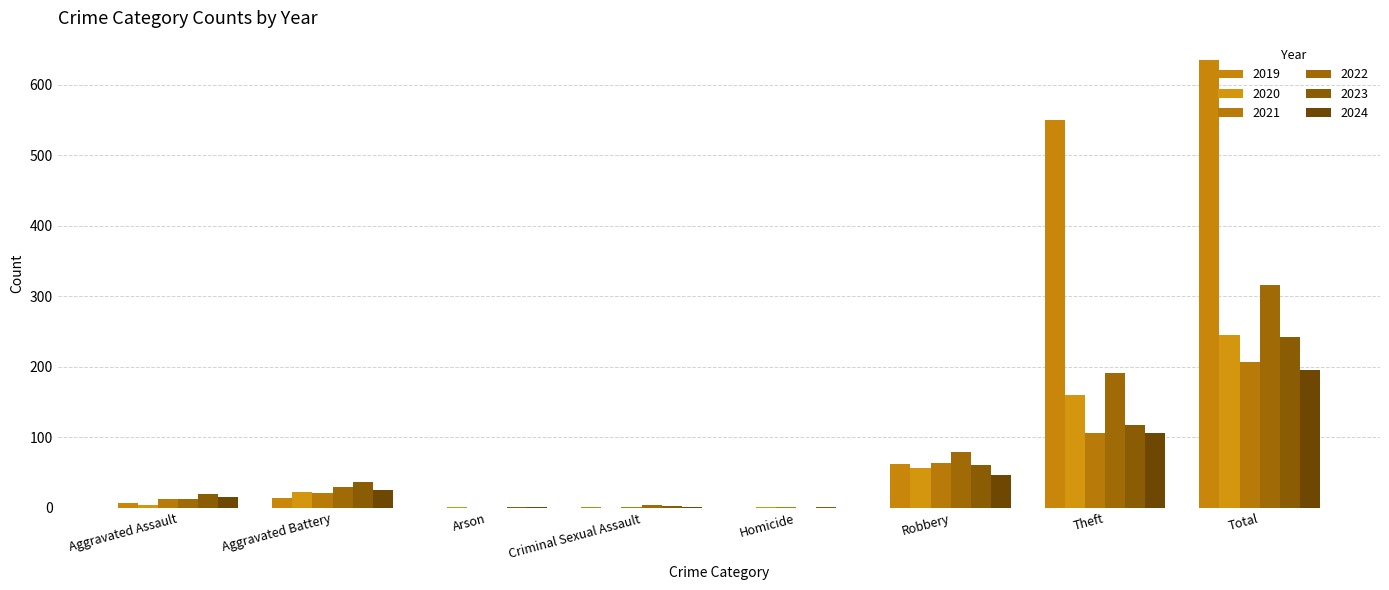

How many groups of bars are there?

8